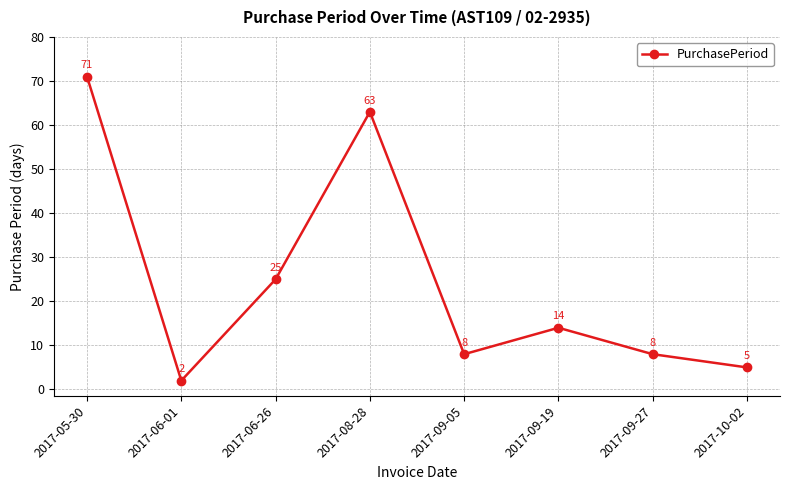

What is the difference between the values at 2017-08-28 and 2017-06-01?

61